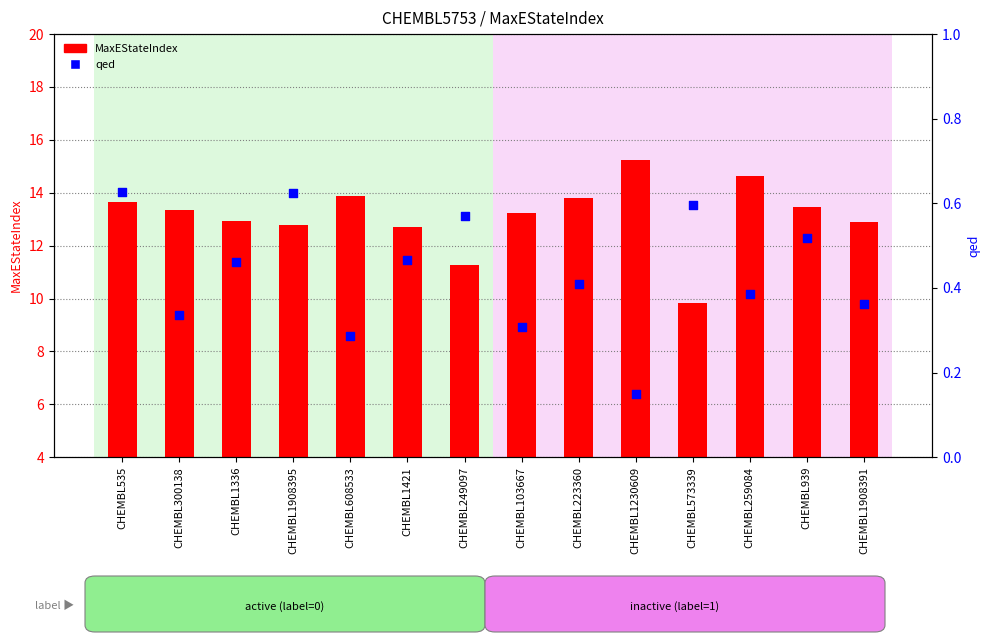

What is the total value across all series at CHEMBL249097?

7.8